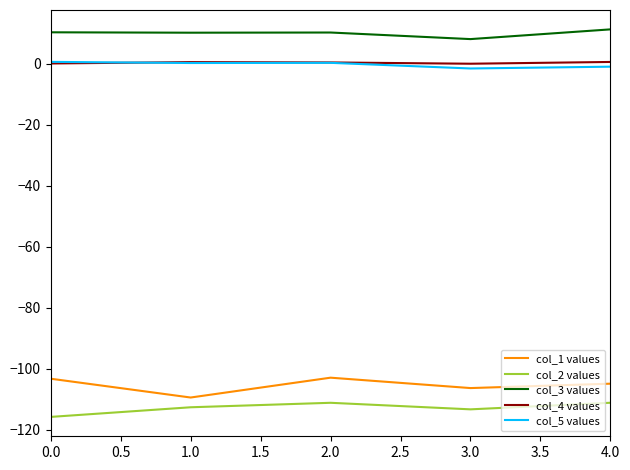

Is the value of col_3 values at 3.0 greater than the value of col_5 values at 4.0?

Yes